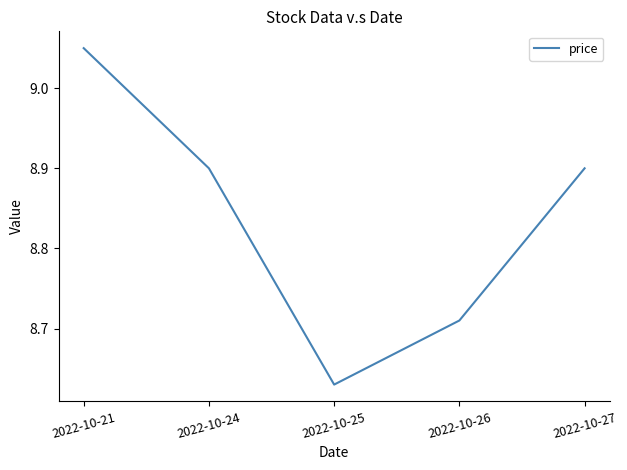

At which category does the chart reach its minimum across all series?

2022-10-25